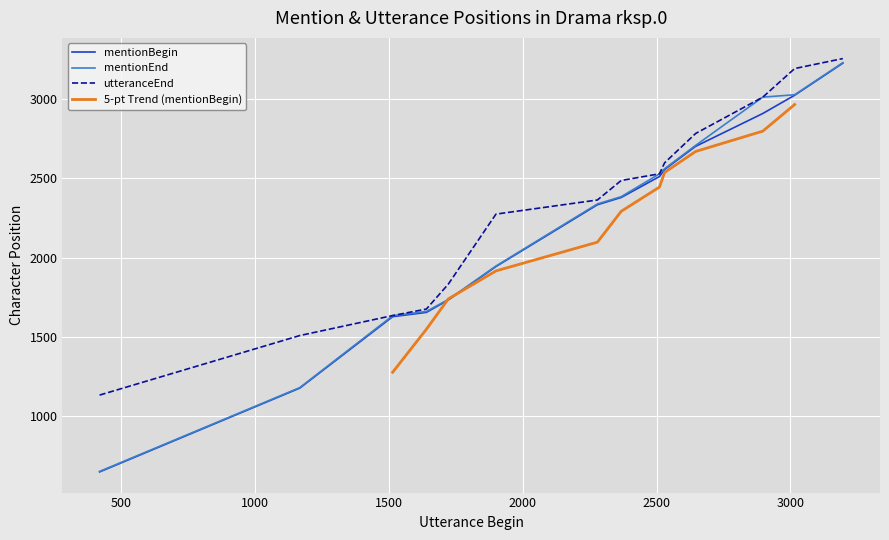

How many lines are shown in the chart?

4